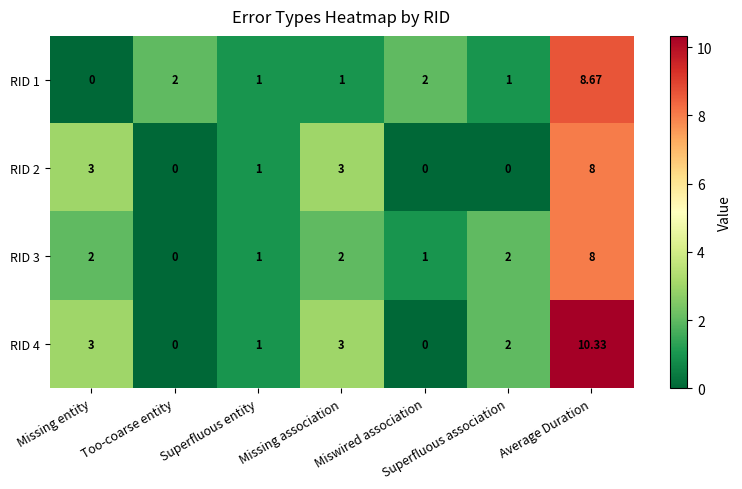

At which category does the chart reach its peak across all series?

Average Duration